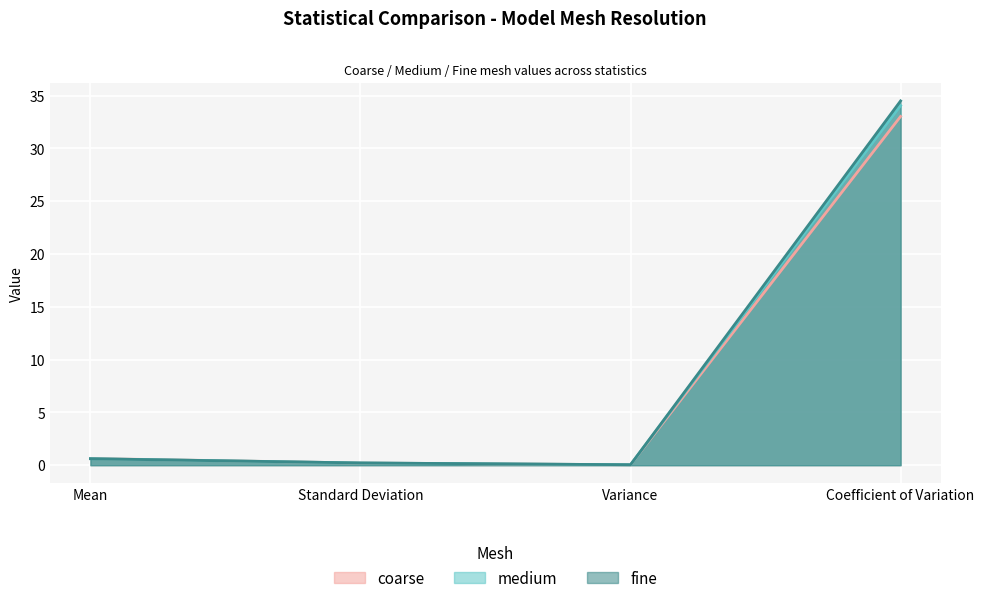

Which label corresponds to the largest value in the chart?

Coefficient of Variation